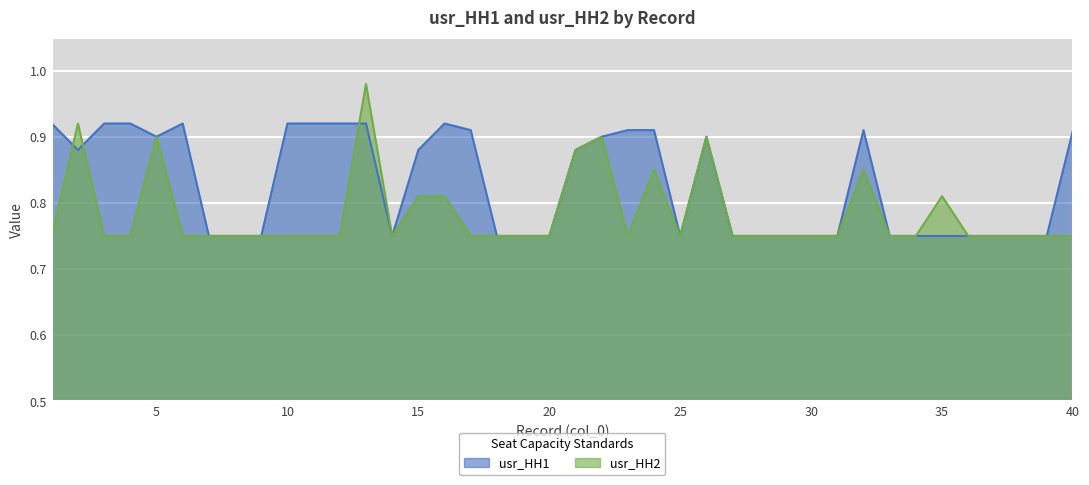

Which has a higher value, 40 or 8?

40